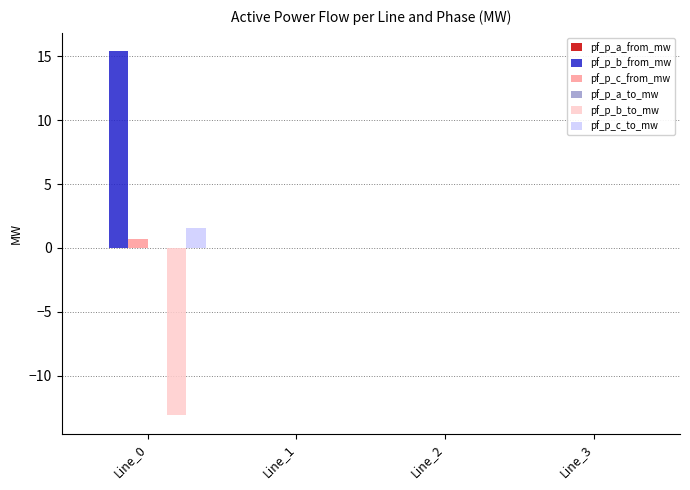

What is the maximum value shown in the chart?

15.4